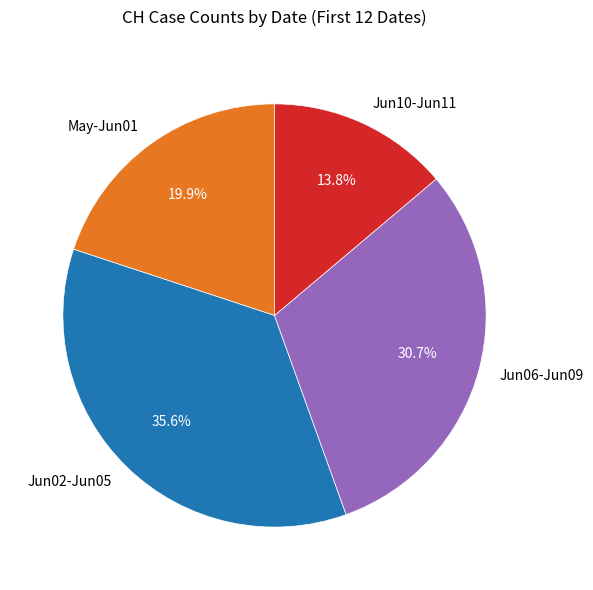

Is there any slice that represents more than half of the pie?

No